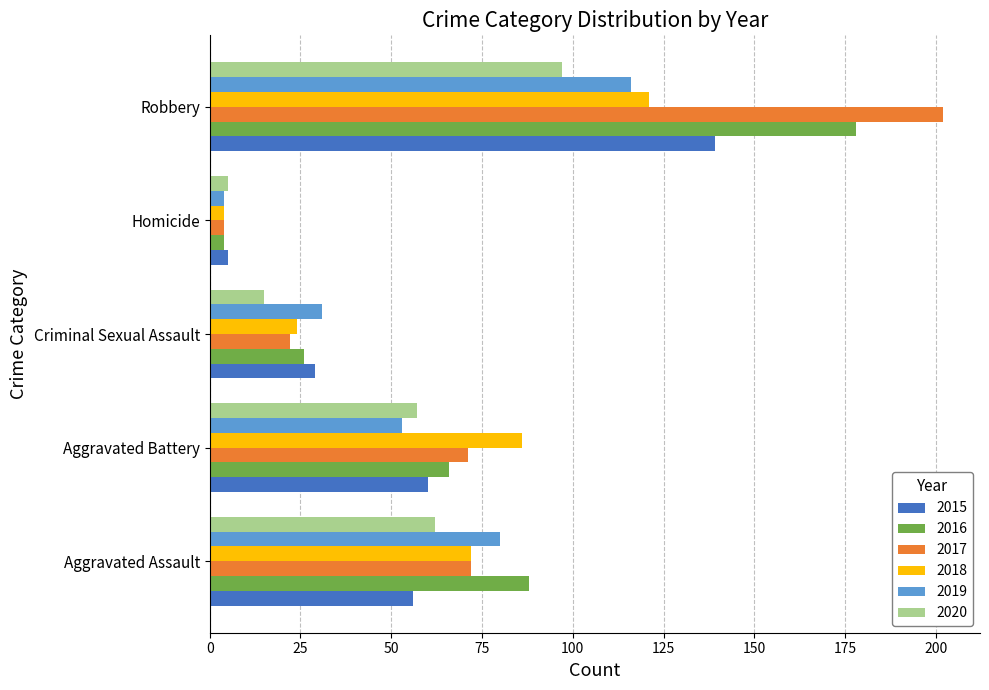

True or false: 2019 has a value of 116 at Robbery.

True